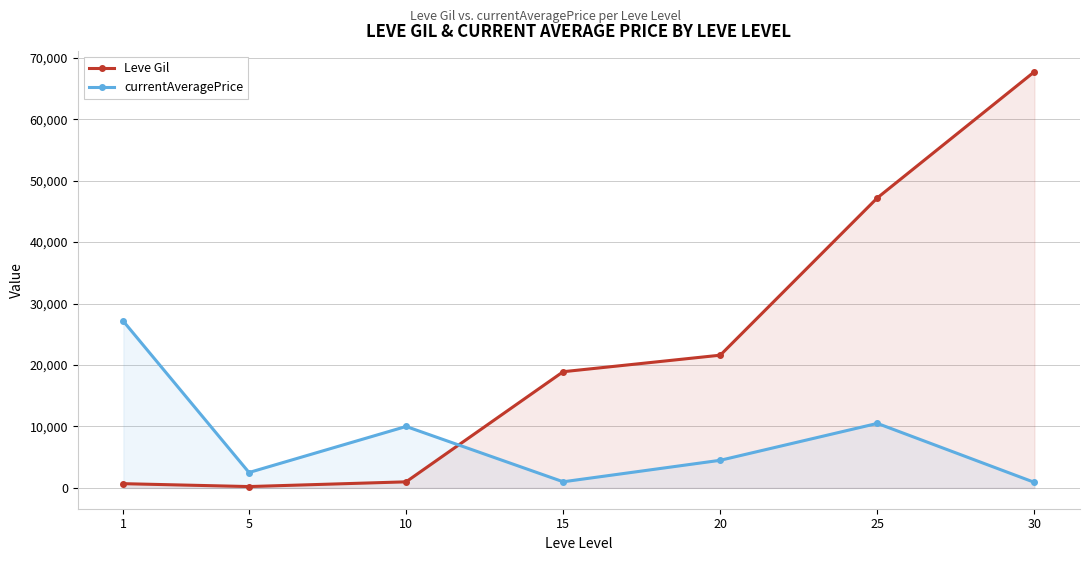

How many lines are shown in the chart?

2